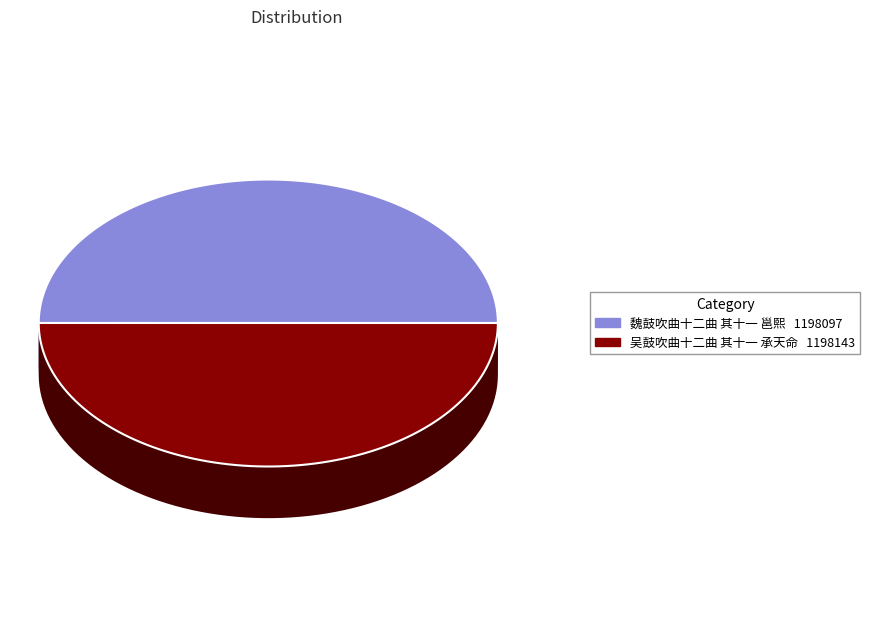

How many segments does this pie chart have?

2